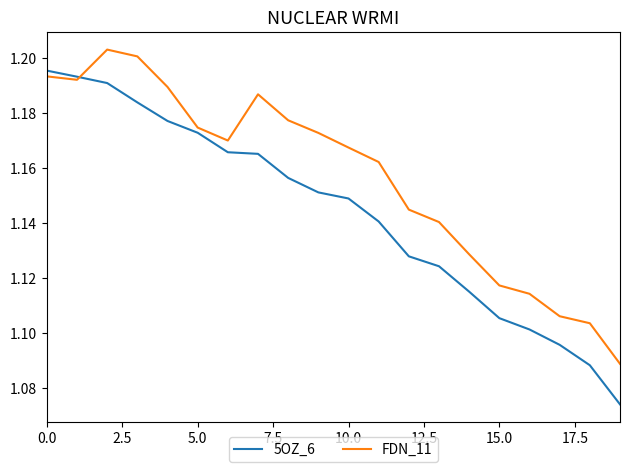

Which series has the widest spread of values?

5OZ_6